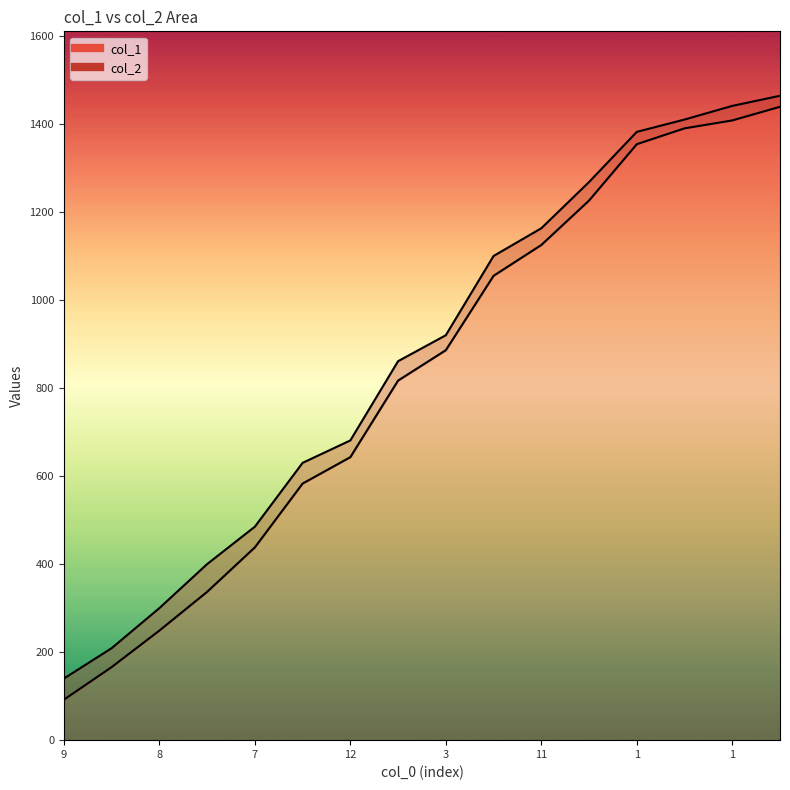

True or false: col_2_line and col_1_line intersect in this chart.

False